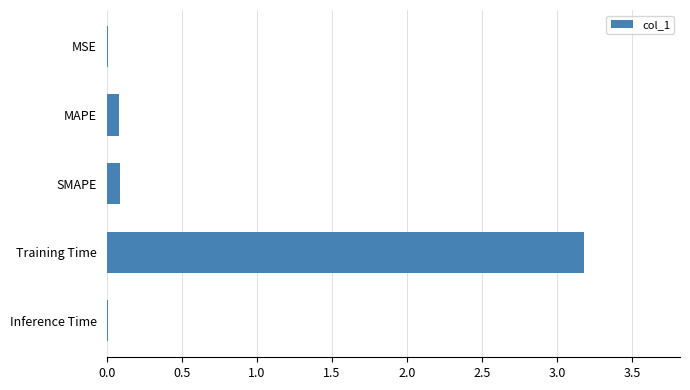

Between SMAPE and Training Time, which is larger?

Training Time